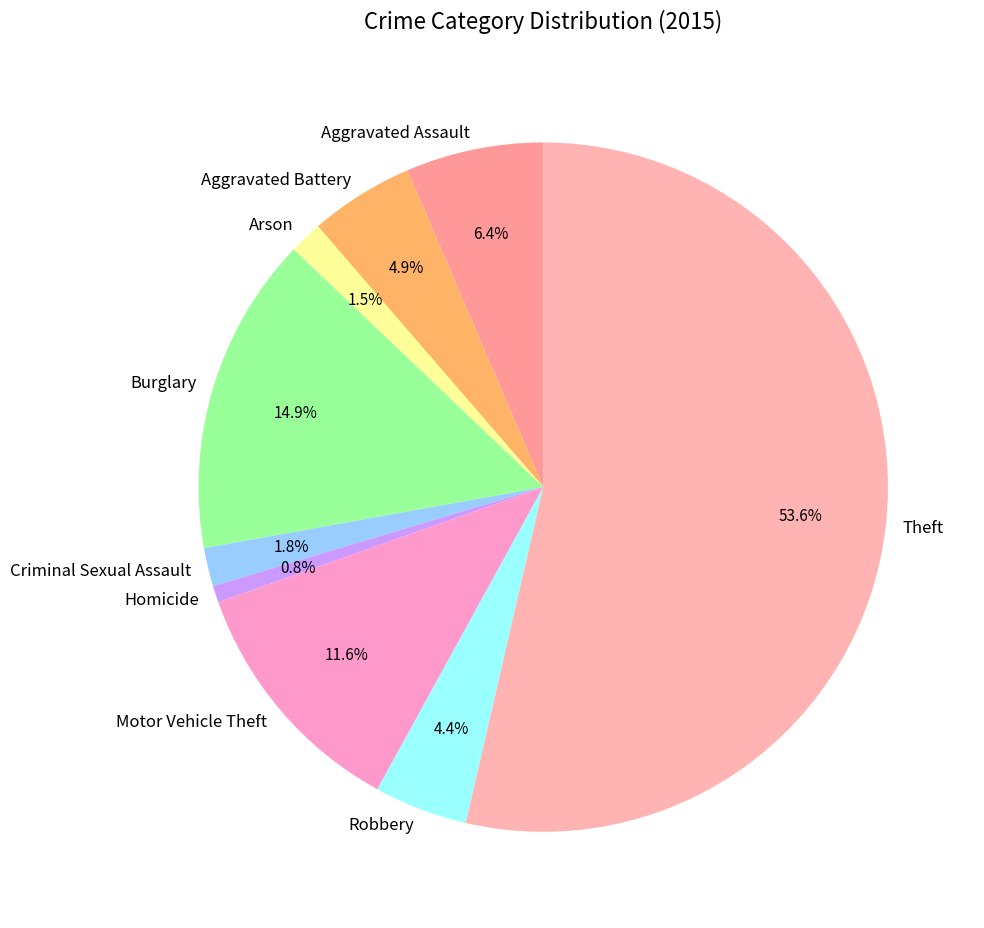

Is the sum of Robbery and Burglary greater than half?

No